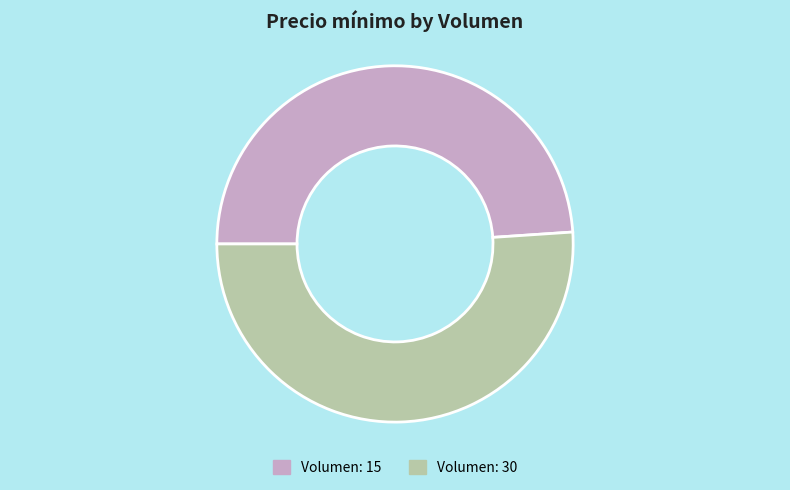

Which slice is the smallest?

Volumen: 15